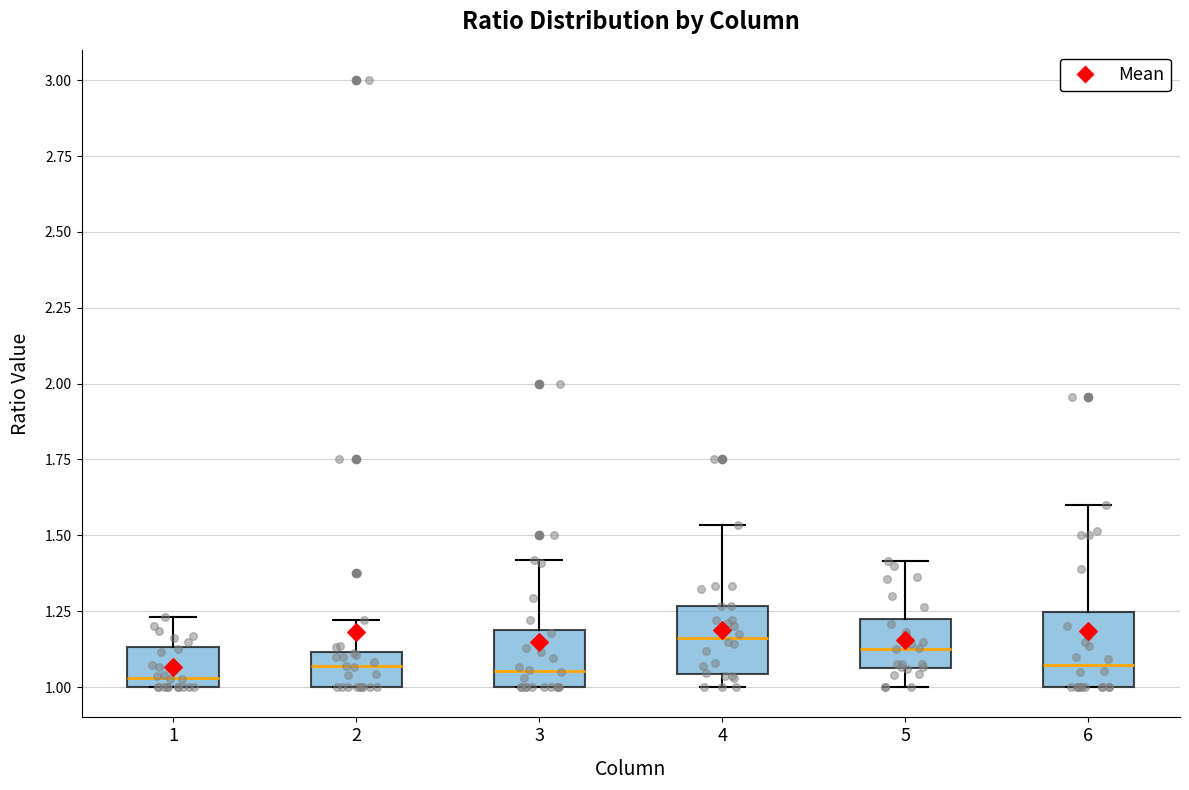

Reading left to right, transcribe this box plot: for each box, give where its median line is, the range the box spans, and where its two whiskers end, as read against the y-axis. The values are not printed on the chart, so give them approximately, as read against the axis.

1: median 1.05, box 1.00 to 1.15, whiskers 1.00 to 1.25
2: median 1.05, box 1.00 to 1.10, whiskers 1.00 to 1.20
3: median 1.05, box 1.00 to 1.20, whiskers 1.00 to 1.40
4: median 1.15, box 1.05 to 1.25, whiskers 1.00 to 1.55
5: median 1.15, box 1.05 to 1.20, whiskers 1.00 to 1.40
6: median 1.05, box 1.00 to 1.25, whiskers 1.00 to 1.60